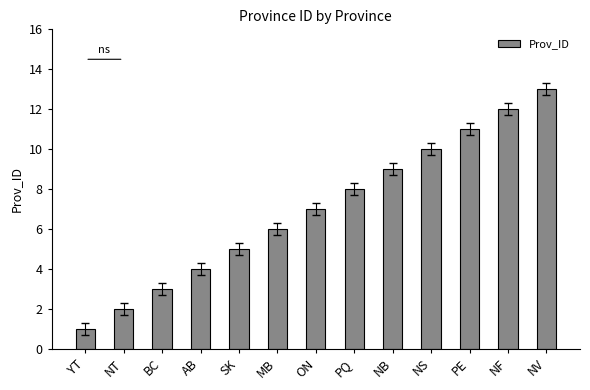

What is the label of the 10th bar from the left?

NS